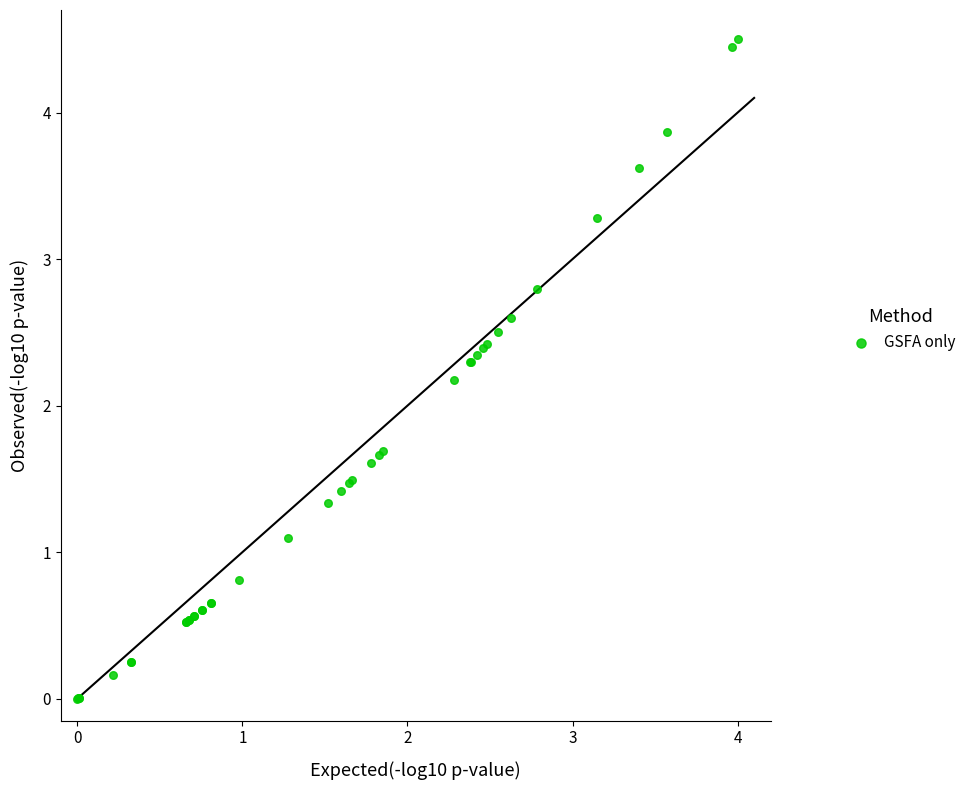

What Y value in the scatter plot is closest to 2?

2.2